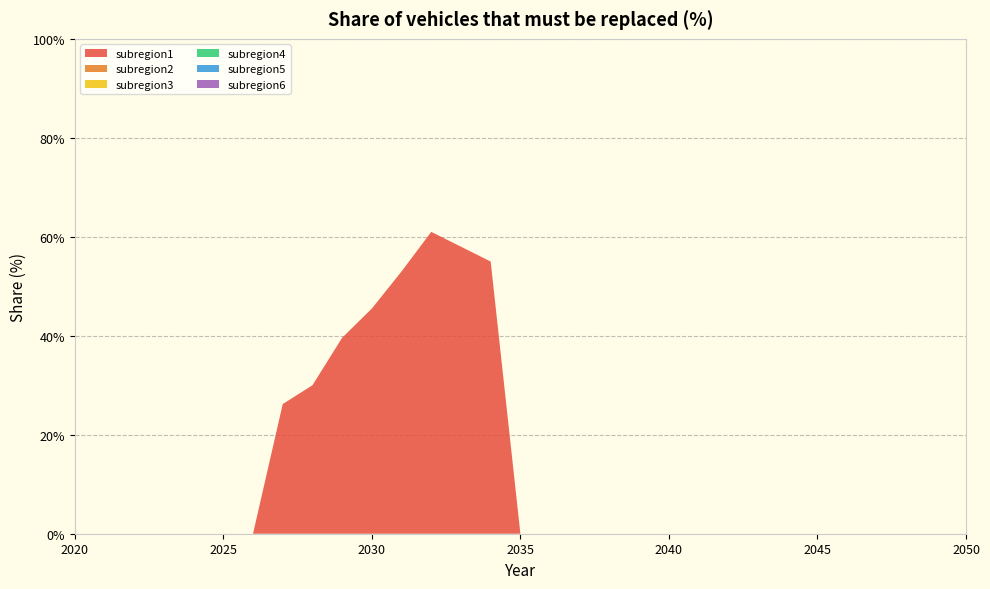

Reading left to right, extract all data points from this chart.

subregion1: 0.0	0.0	0.0	0.0	0.0	0.0	0.0	0.3	0.3	0.4	0.5	0.5	0.6	0.6	0.6	0.0	0.0	0.0	0.0	0.0	0.0	0.0	0.0	0.0	0.0	0.0	0.0	0.0	0.0	0.0	0.0
subregion2: 0.0	0.0	0.0	0.0	0.0	0.0	0.0	0.0	0.0	0.0	0.0	0.0	0.0	0.0	0.0	0.0	0.0	0.0	0.0	0.0	0.0	0.0	0.0	0.0	0.0	0.0	0.0	0.0	0.0	0.0	0.0
subregion3: 0.0	0.0	0.0	0.0	0.0	0.0	0.0	0.0	0.0	0.0	0.0	0.0	0.0	0.0	0.0	0.0	0.0	0.0	0.0	0.0	0.0	0.0	0.0	0.0	0.0	0.0	0.0	0.0	0.0	0.0	0.0
subregion4: 0.0	0.0	0.0	0.0	0.0	0.0	0.0	0.0	0.0	0.0	0.0	0.0	0.0	0.0	0.0	0.0	0.0	0.0	0.0	0.0	0.0	0.0	0.0	0.0	0.0	0.0	0.0	0.0	0.0	0.0	0.0
subregion5: 0.0	0.0	0.0	0.0	0.0	0.0	0.0	0.0	0.0	0.0	0.0	0.0	0.0	0.0	0.0	0.0	0.0	0.0	0.0	0.0	0.0	0.0	0.0	0.0	0.0	0.0	0.0	0.0	0.0	0.0	0.0
subregion6: 0.0	0.0	0.0	0.0	0.0	0.0	0.0	0.0	0.0	0.0	0.0	0.0	0.0	0.0	0.0	0.0	0.0	0.0	0.0	0.0	0.0	0.0	0.0	0.0	0.0	0.0	0.0	0.0	0.0	0.0	0.0